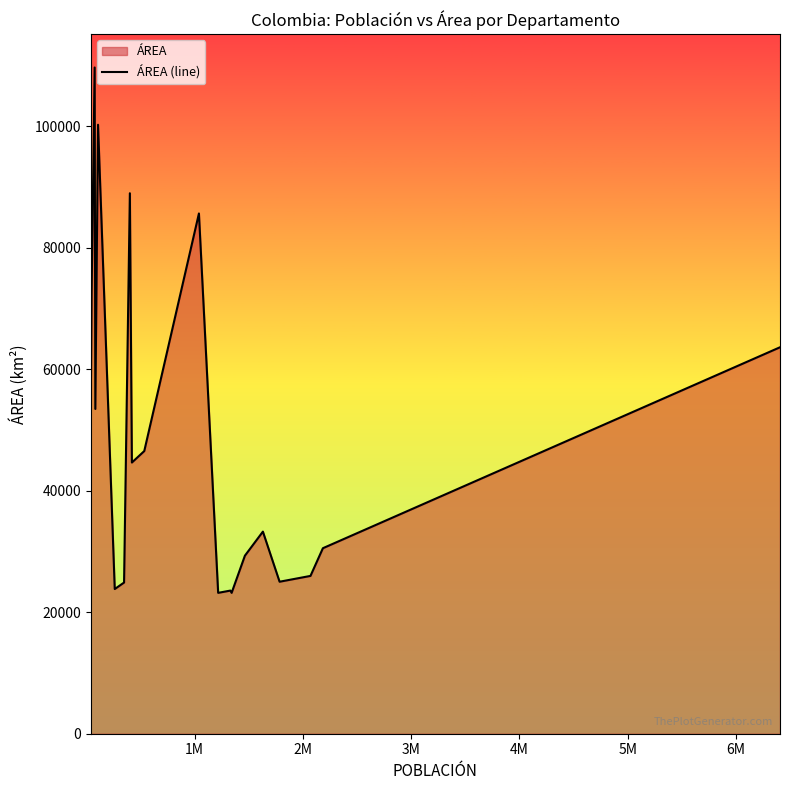

How many points are lower than both their immediate neighbors (excluding endpoints)?

6